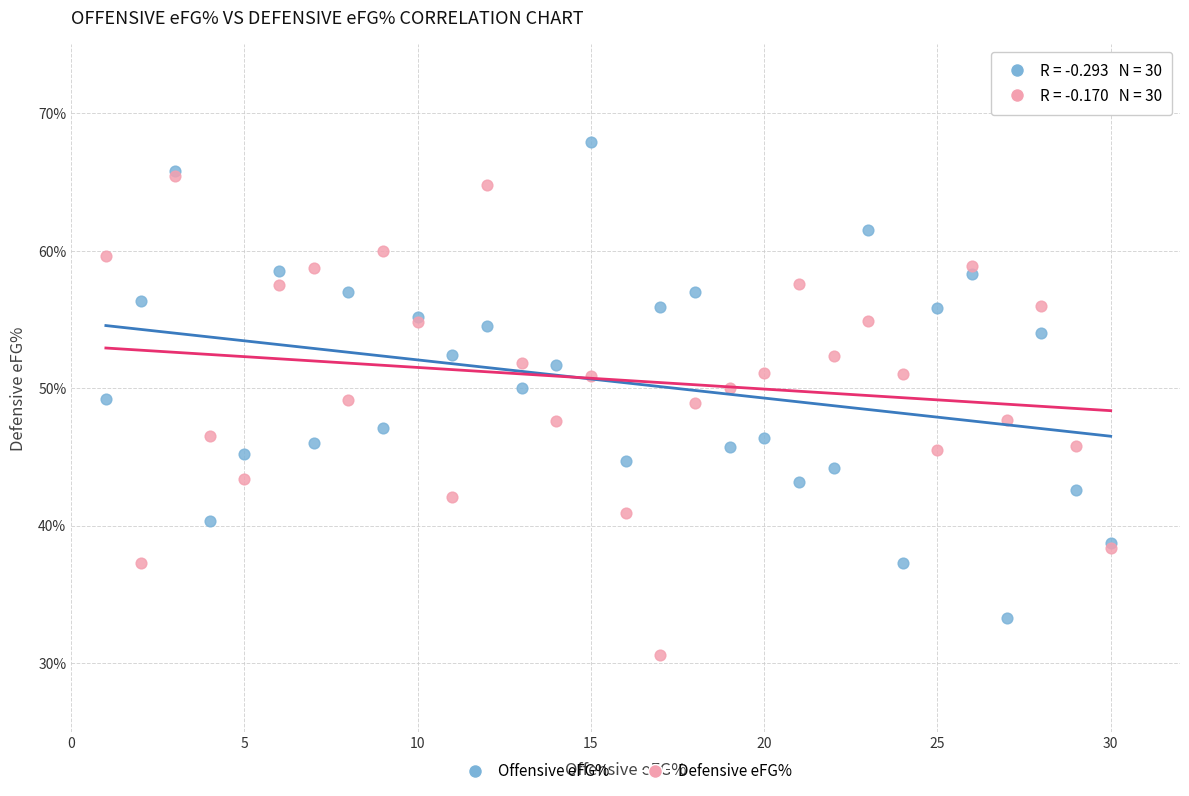

Which series contains the highest Y value?

Offensive eFG%